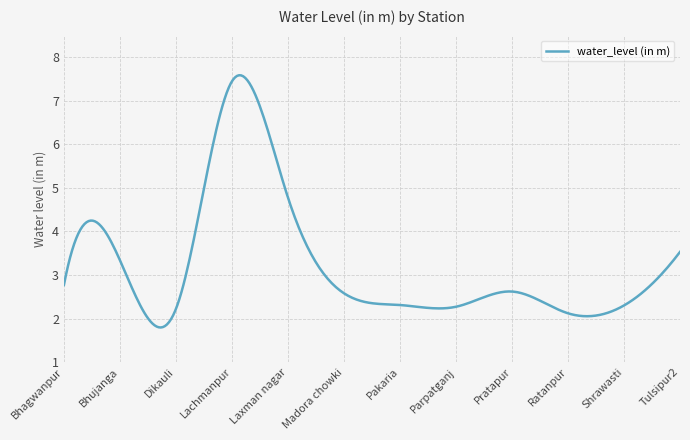

What is the sum of all values?

969.6